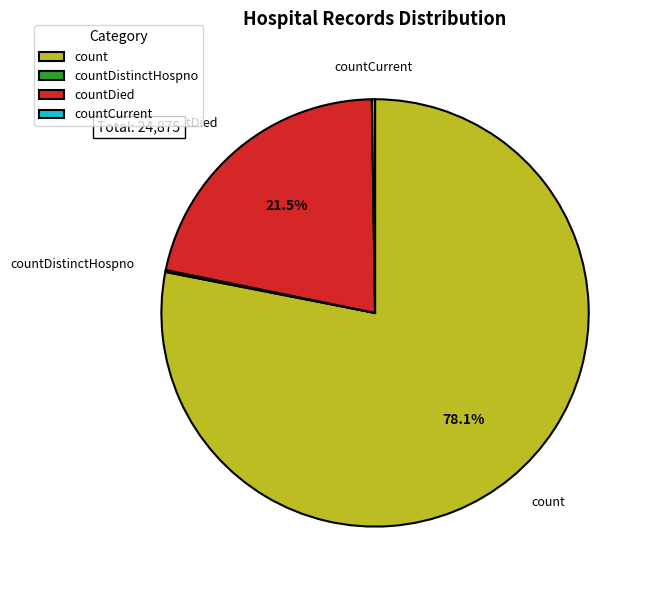

Which slice represents more than half of the pie?

count